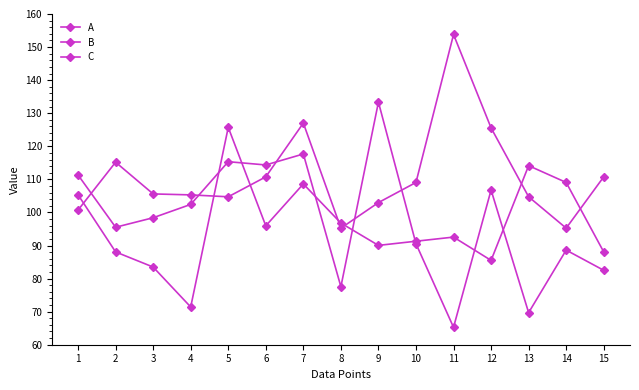

What is the total value across all series at 10?

290.9